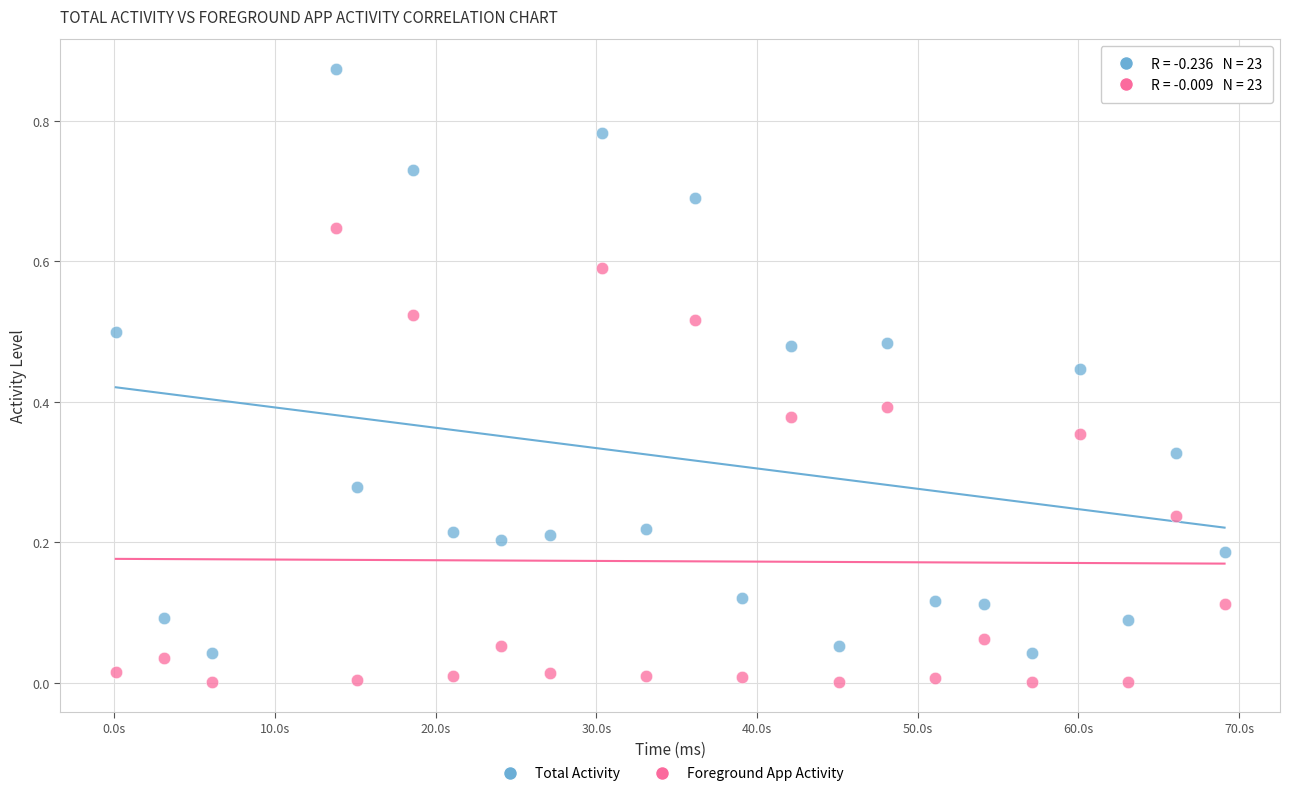

Which series contains the lowest Y value?

Foreground App Activity